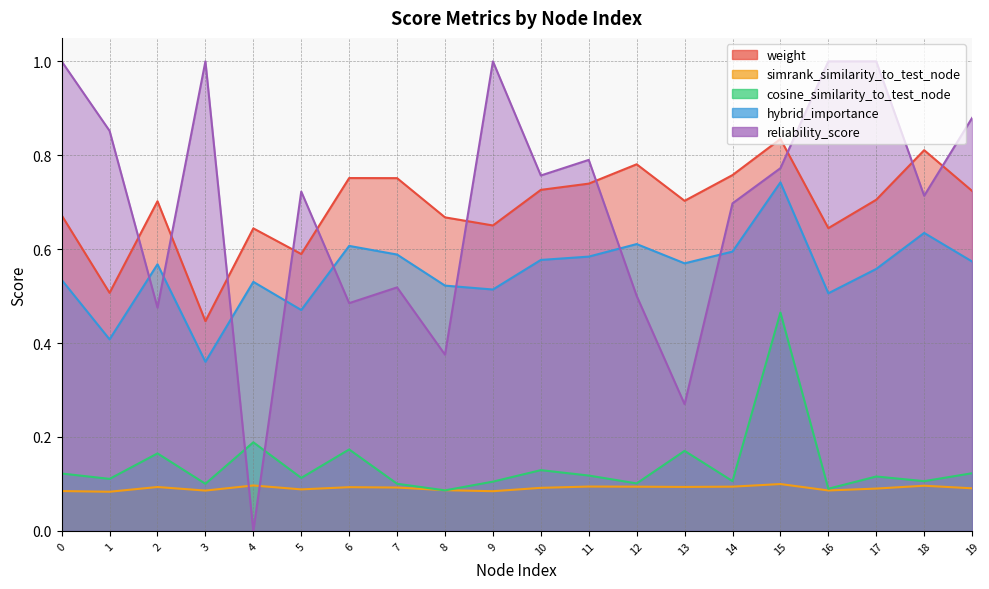

What is the sum of the simrank_similarity_to_test_node values at 13 and 19?

0.2